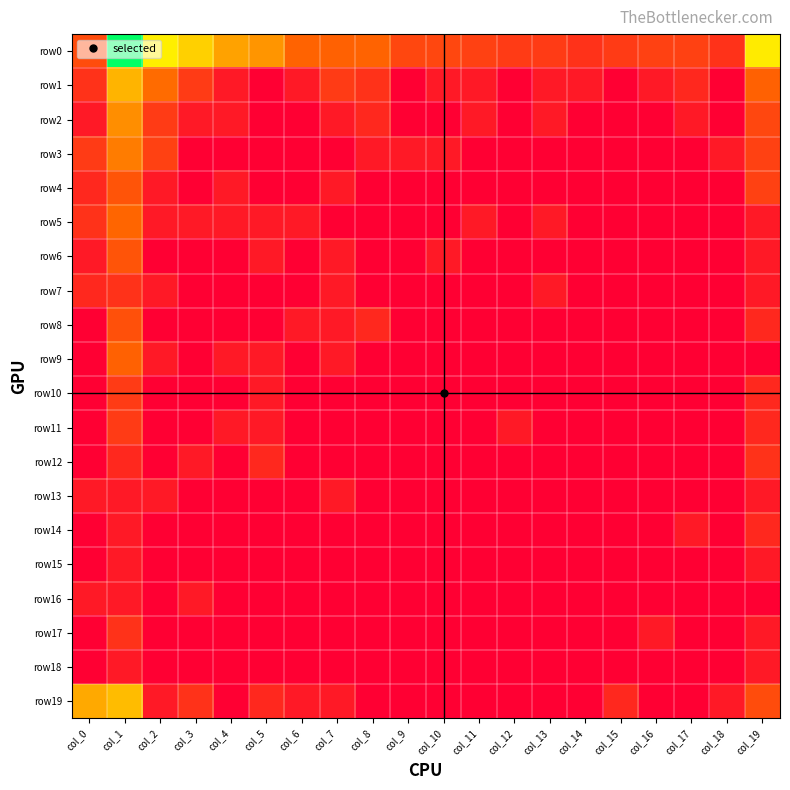

Which has a higher value, col_16 or col_3?

col_3